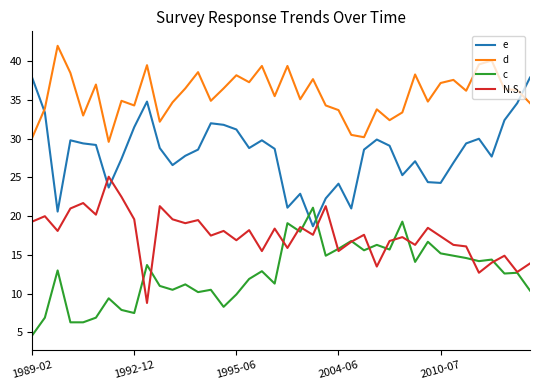

What is the lowest value of the e series?

18.7